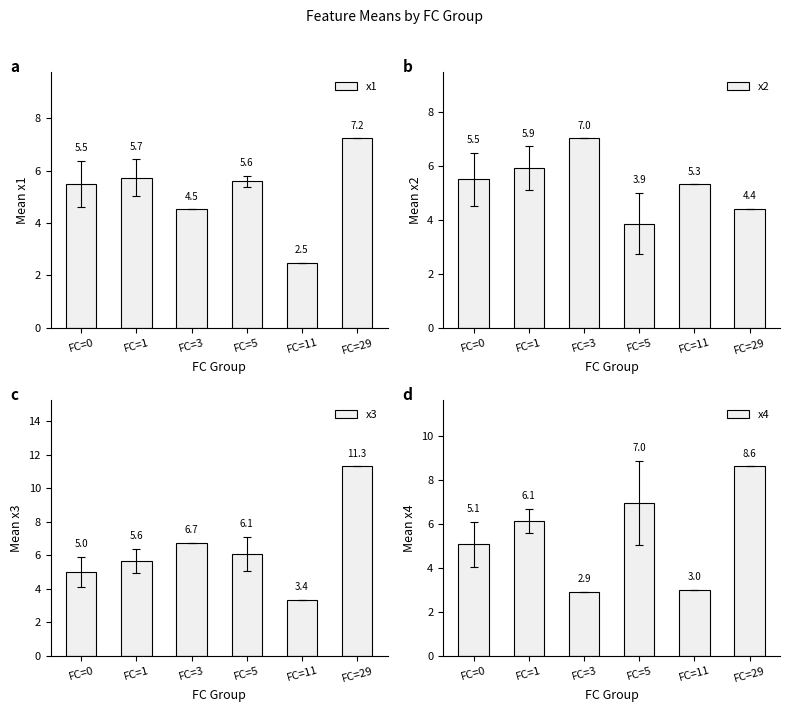

Rank the series by their maximum value, from highest to lowest.

x3, x4, x1, x2